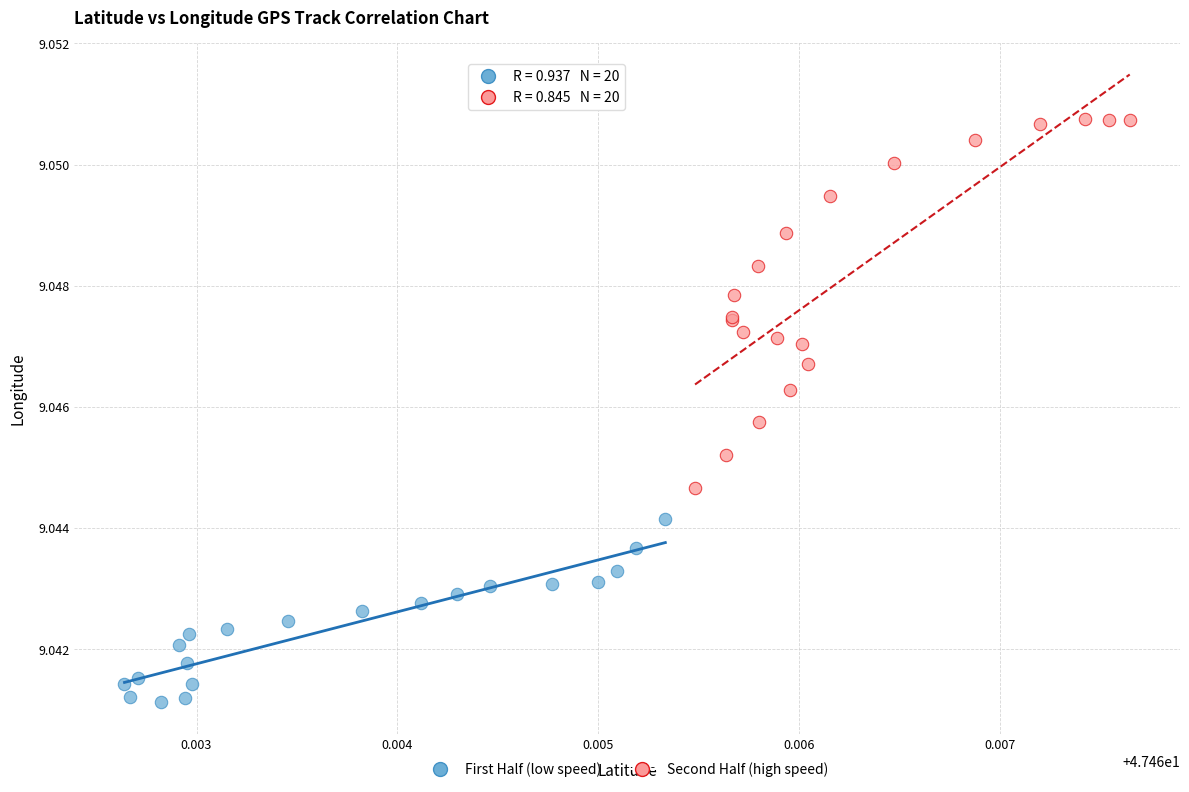

Which series has the largest Y range (max minus min)?

Second Half (high speed)